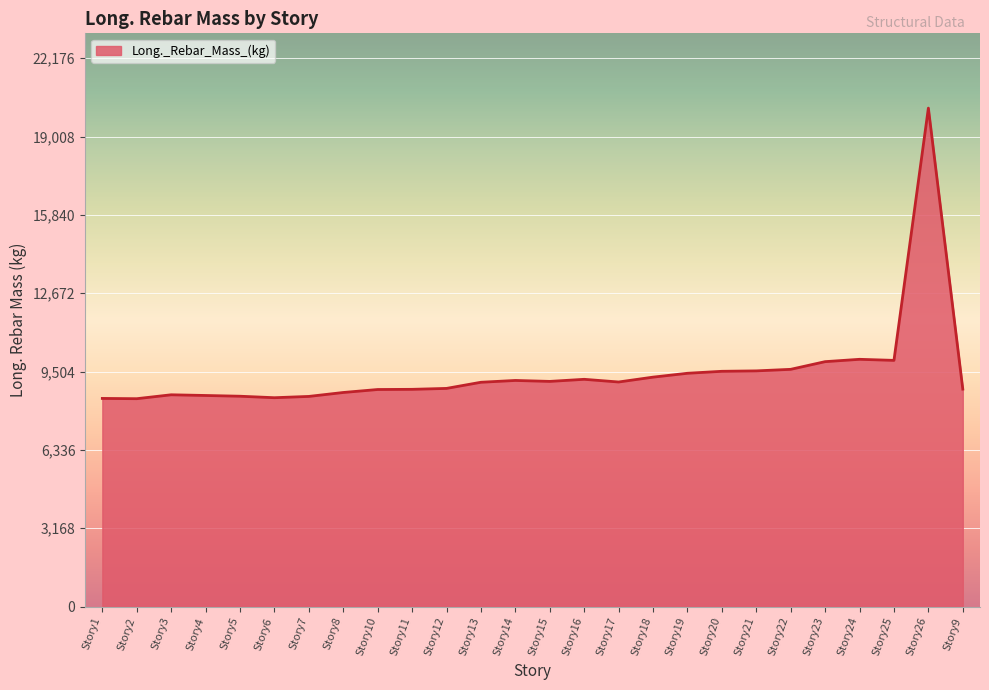

What is the value of the 12th point from the left?

9072.6